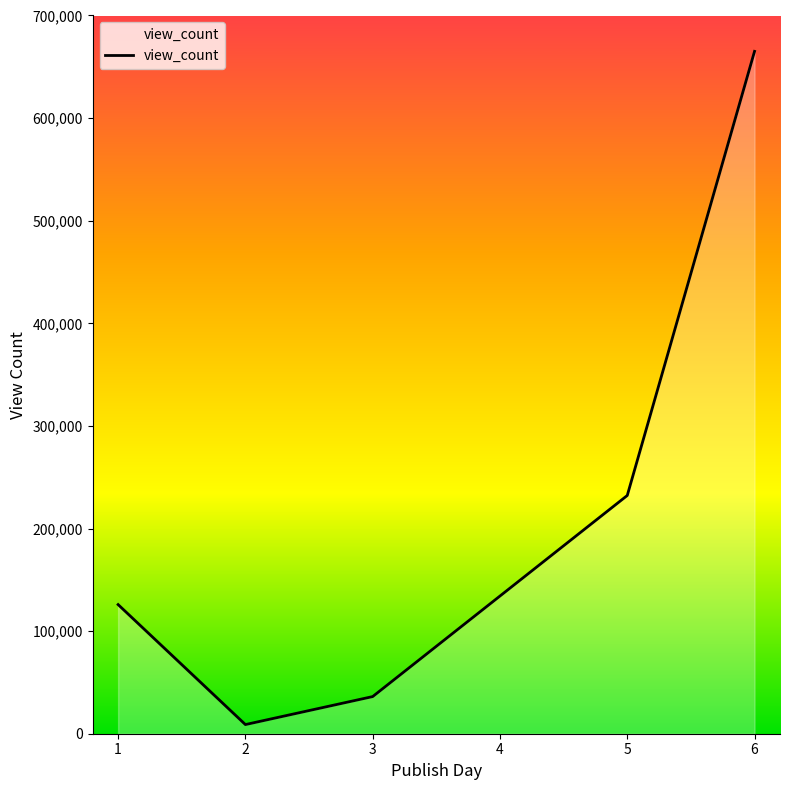

Rank the categories by value from lowest to highest.

2, 3, 1, 5, 6